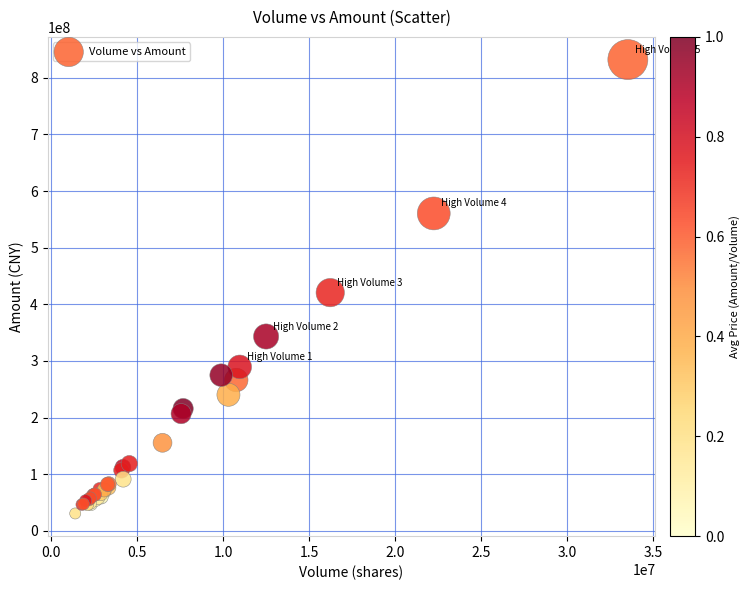

What Y value in the scatter plot is closest to 431390327?

420614080